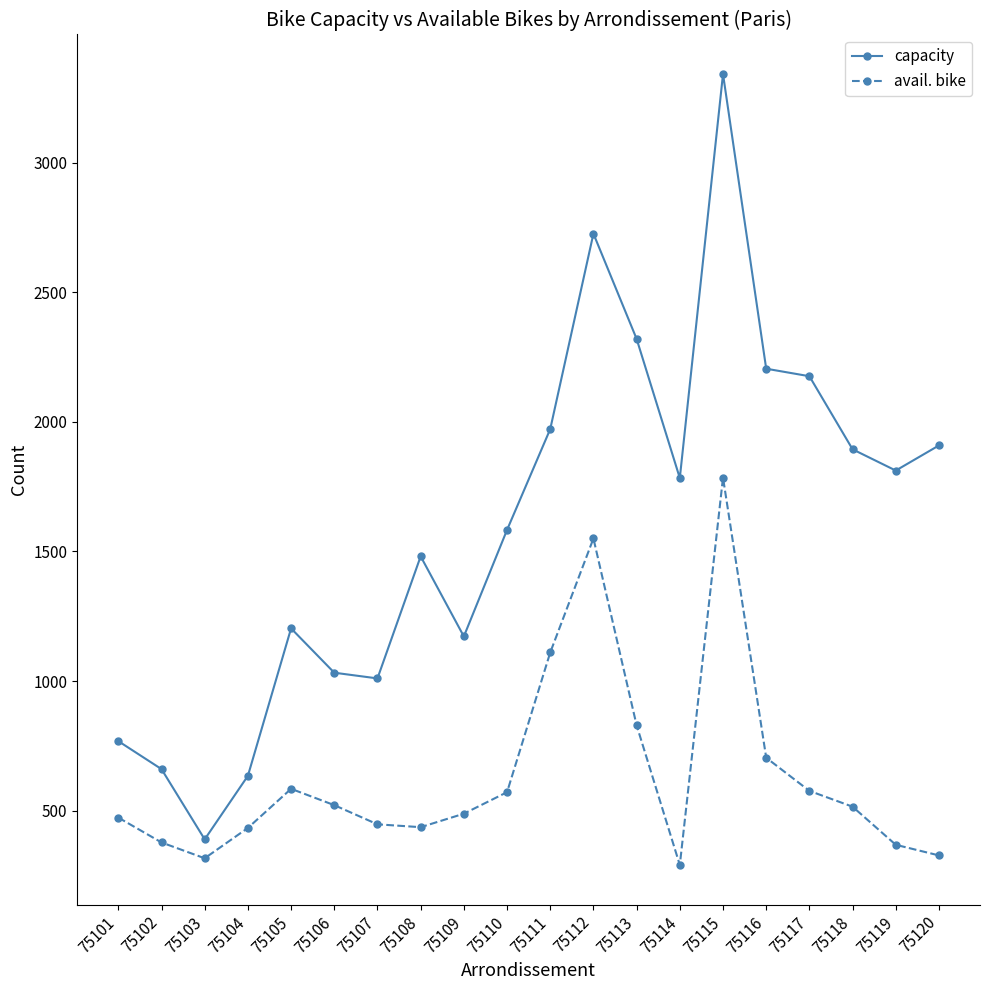

How many categories are shown in the chart?

20